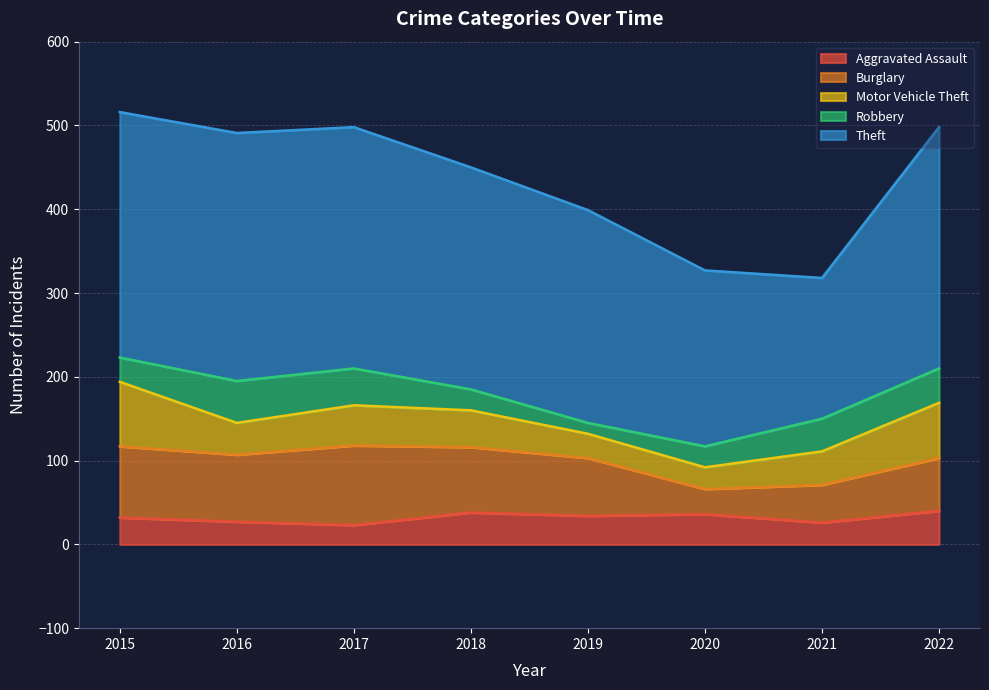

At which label does Theft reach its minimum?

2021